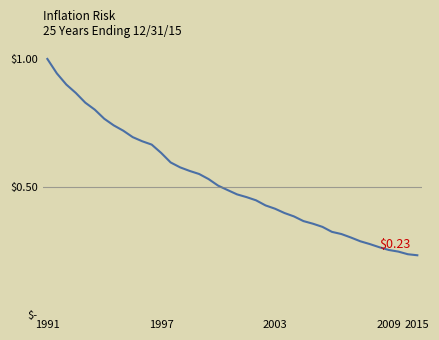

Is this an area chart (filled region under the line)?

Yes